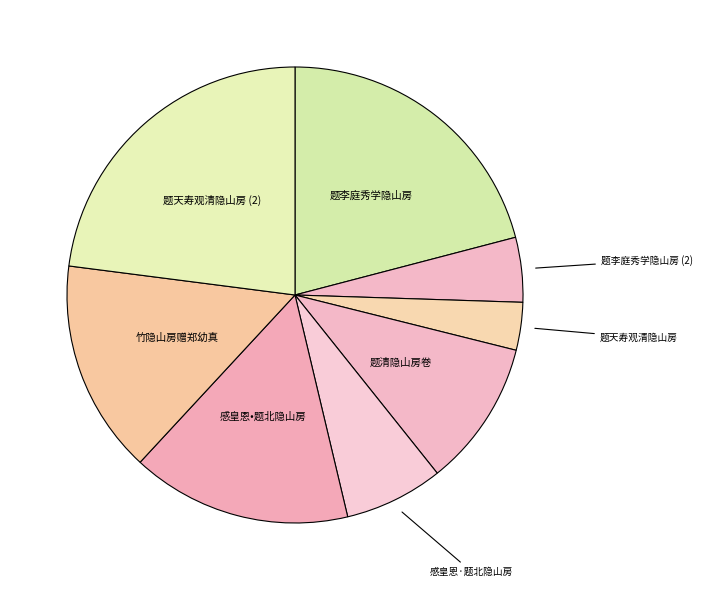

Approximately how many times larger is the value at 题李庭秀学隐山房 compared to 题清隐山房卷?

2.0